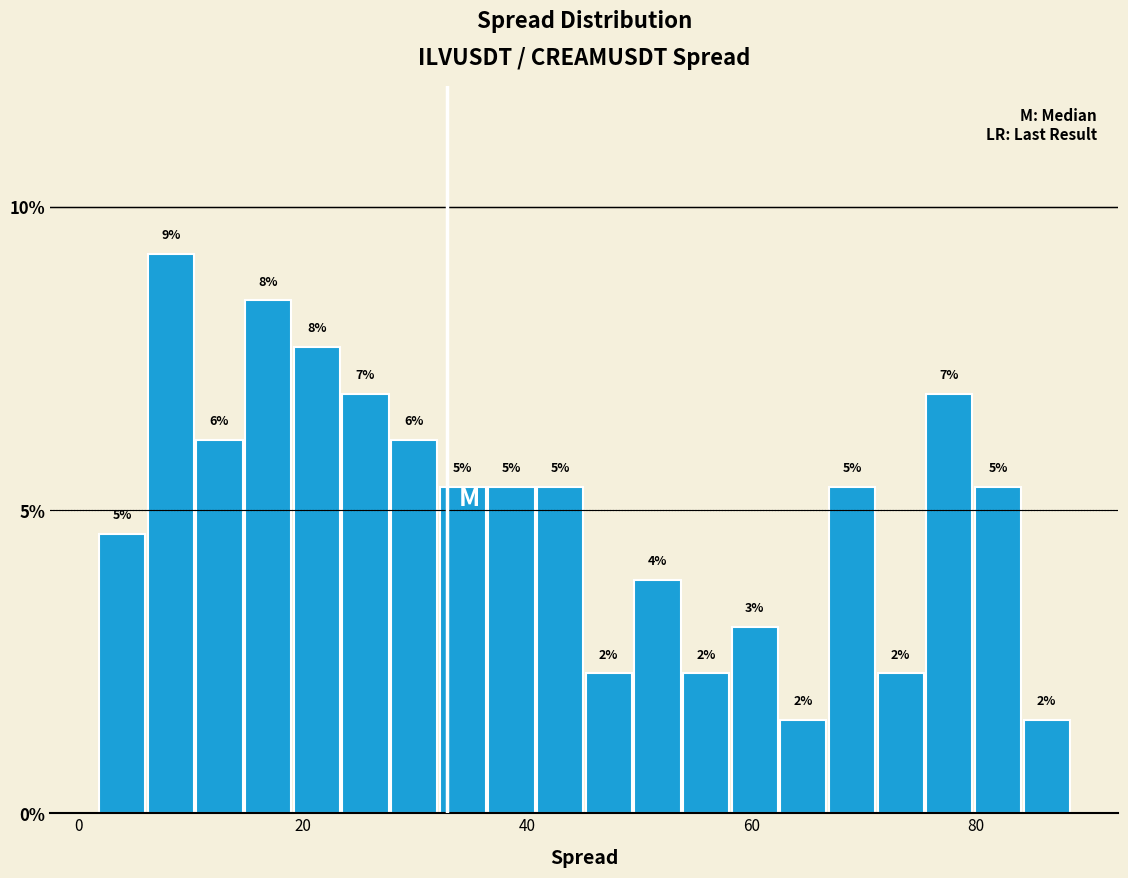

Read against the x-axis, roughly where is the centre of the tallest bar?

8